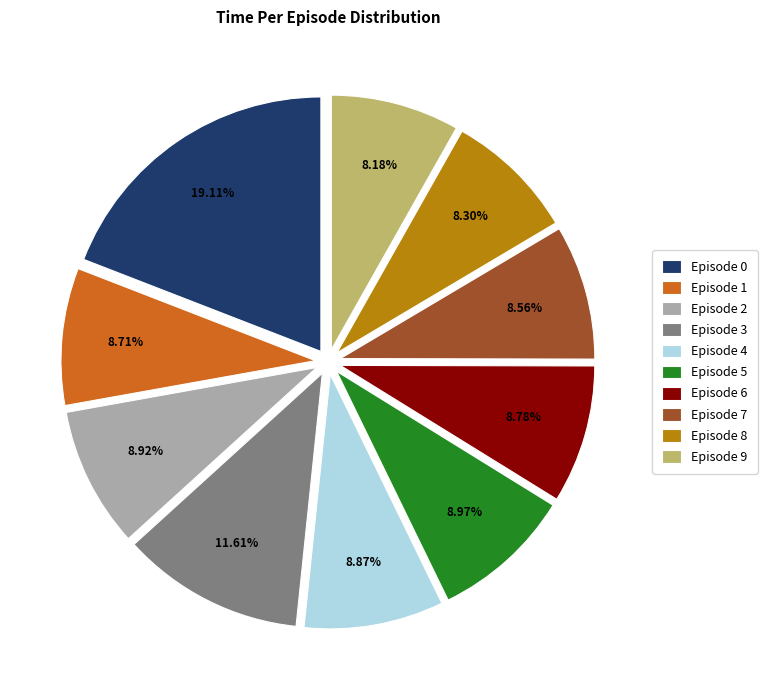

What percentage do Episode 6 and Episode 7 together represent?

17.3%